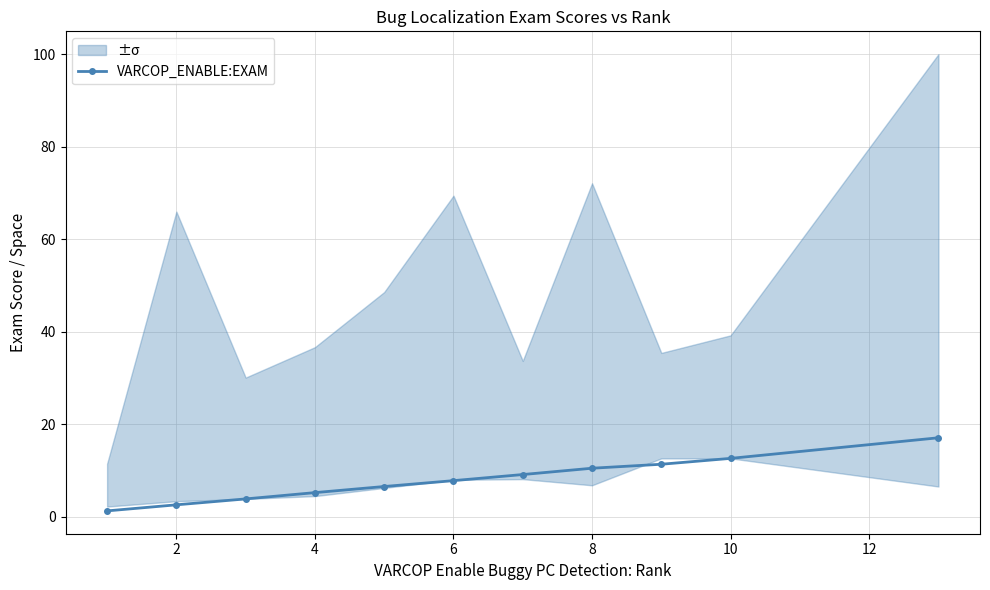

Reading left to right, list all the values displayed in this chart.

1.3	2.6	3.9	5.3	6.6	7.8	9.2	10.5	11.4	12.7	17.1